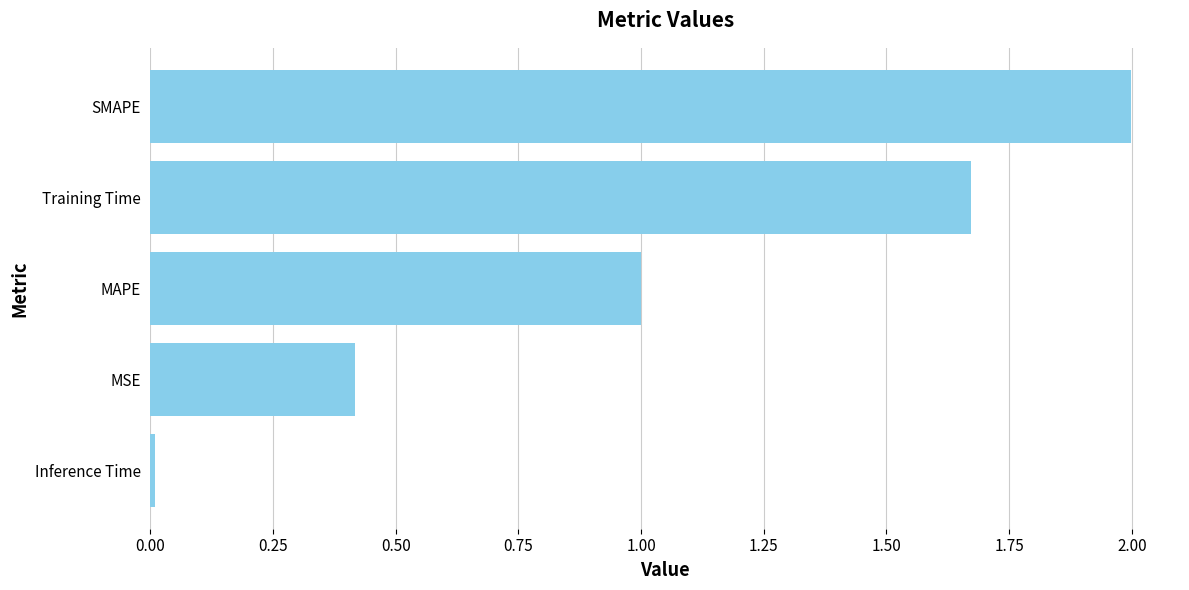

List the labels in order of value, smallest first.

Inference Time, MSE, MAPE, Training Time, SMAPE